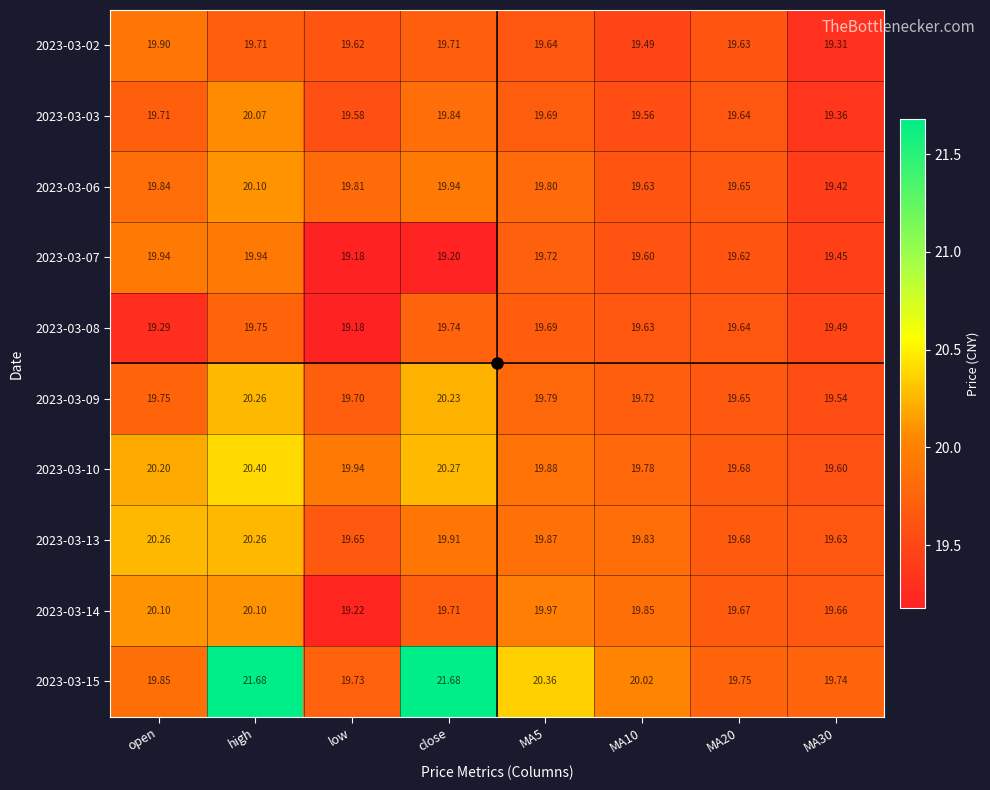

At which category does the chart reach its minimum across all series?

low